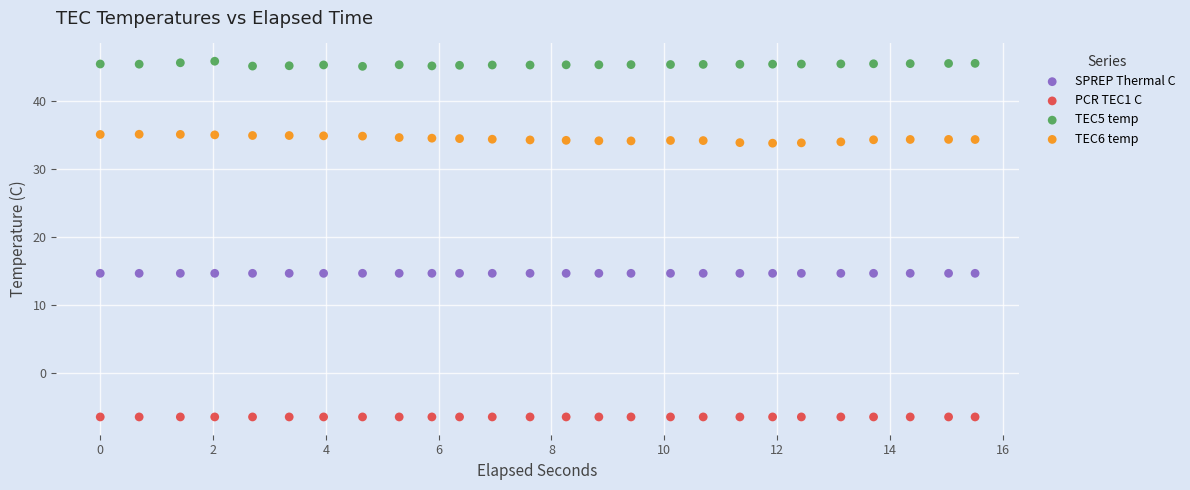

Which series reaches the minimum Y coordinate?

PCR TEC1 C